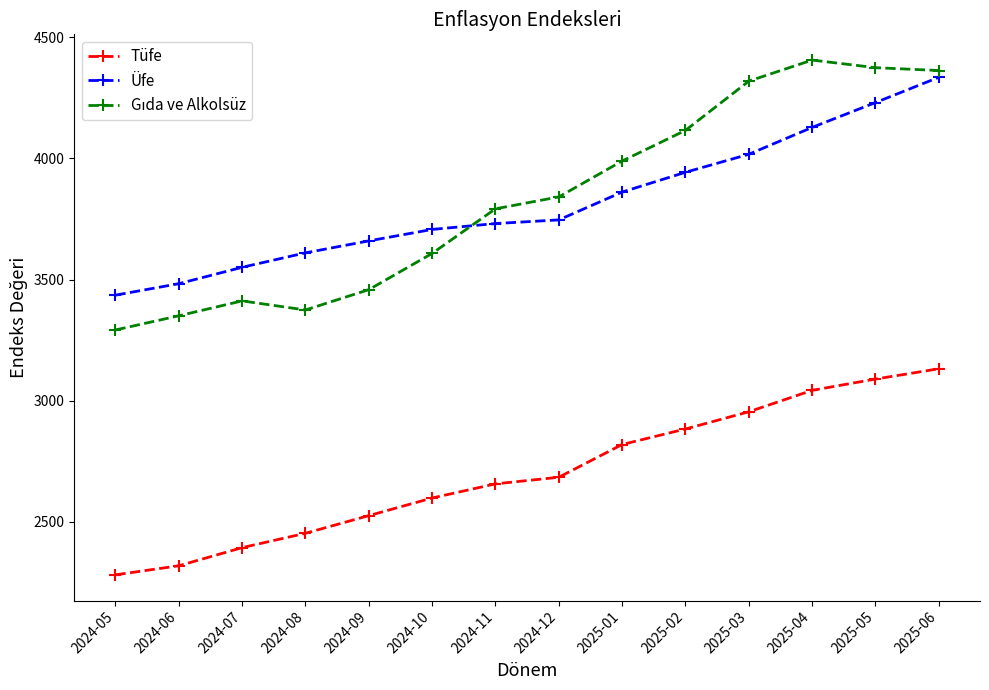

What is the sum of all Tüfe values?

37838.7